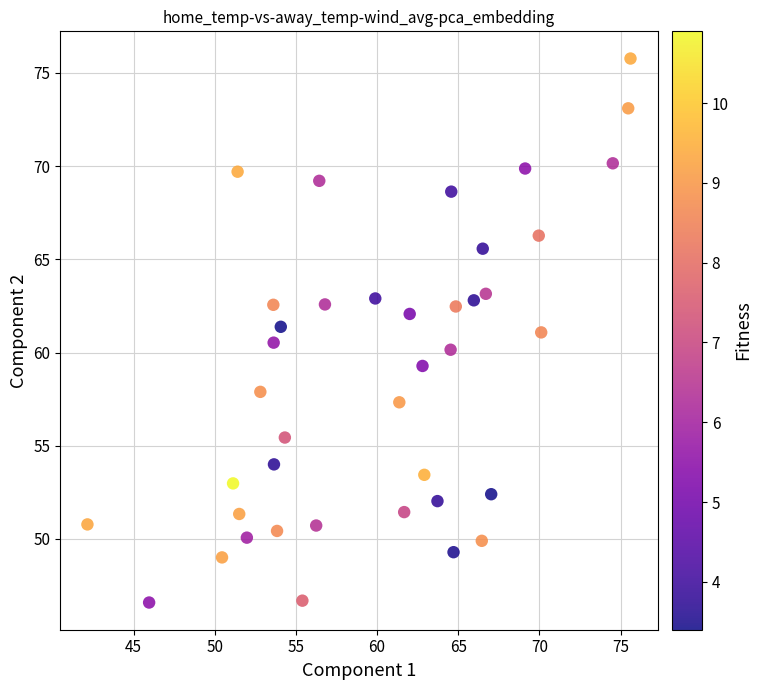

What is the range of X values (max minus min)?

33.5